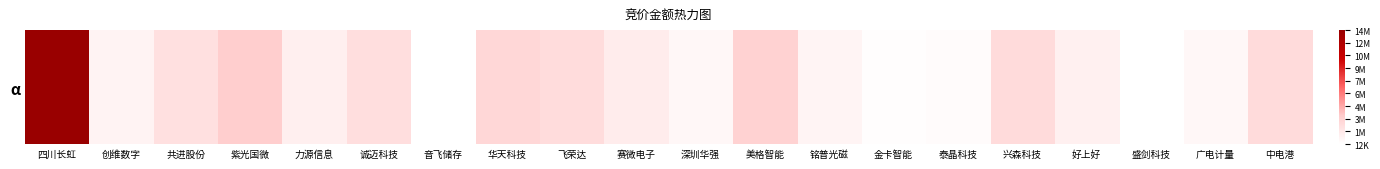

What is the sum of the values at 中电港 and 飞荣达?

4867172